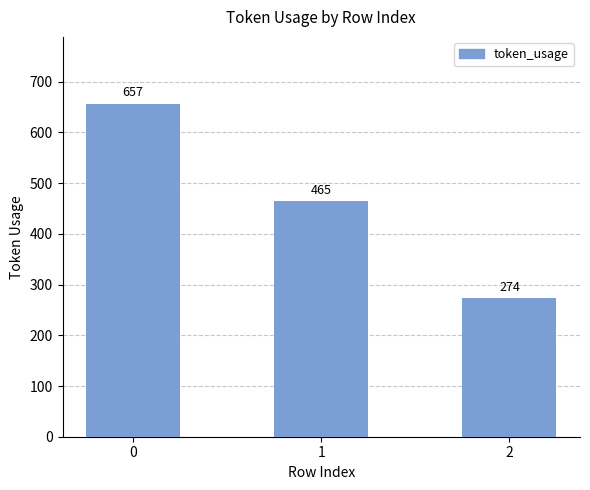

Is it true that the value at 1 is 465?

True